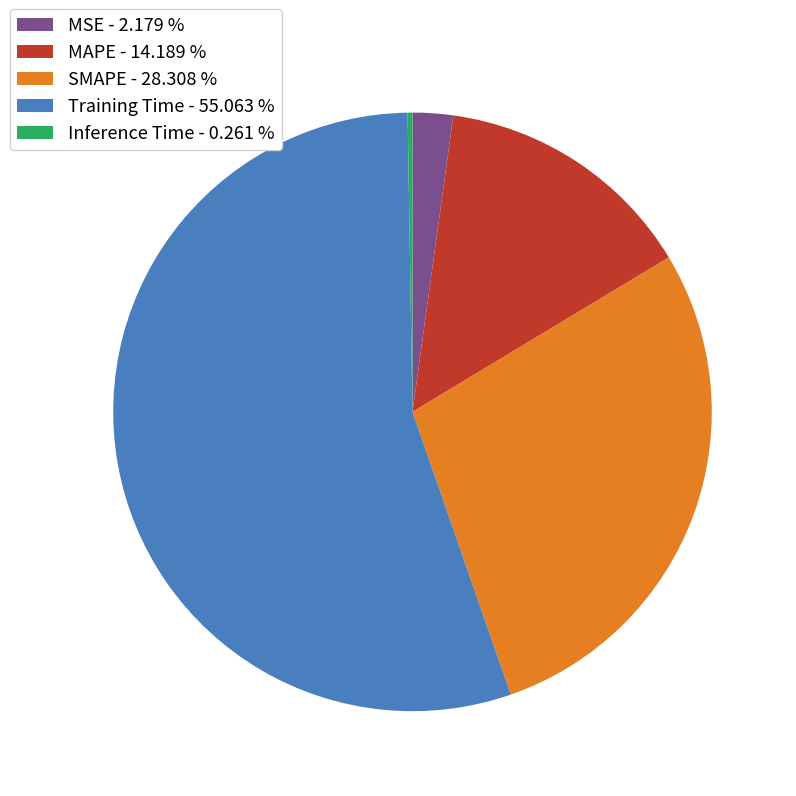

Approximately how many times larger is the value at MAPE compared to Training Time?

0.3